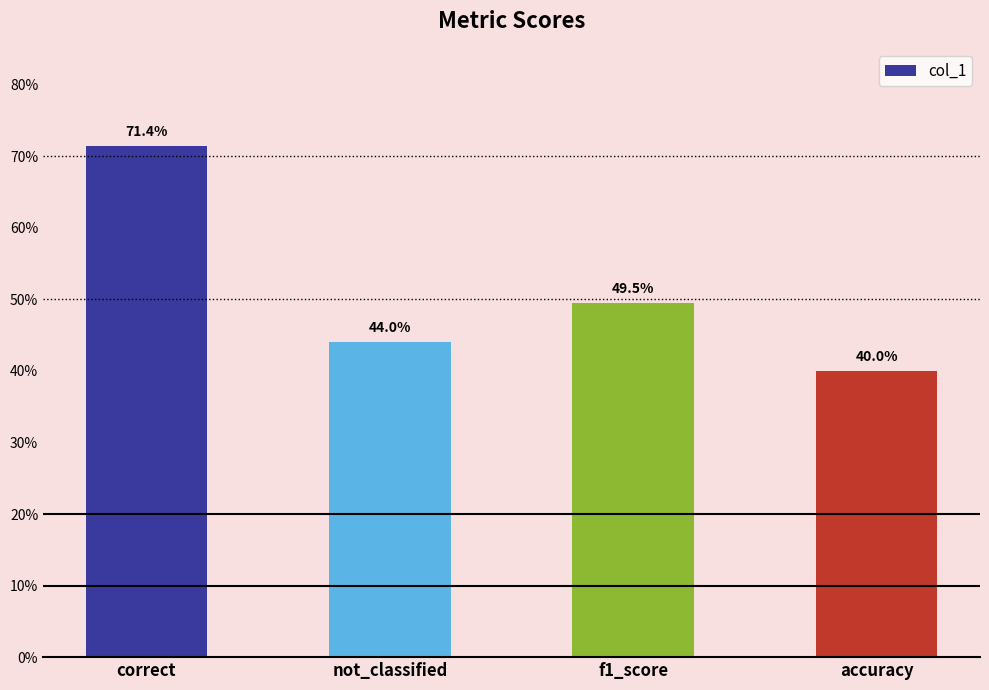

Reading left to right, list all the values displayed in this chart.

0.7	0.4	0.5	0.4